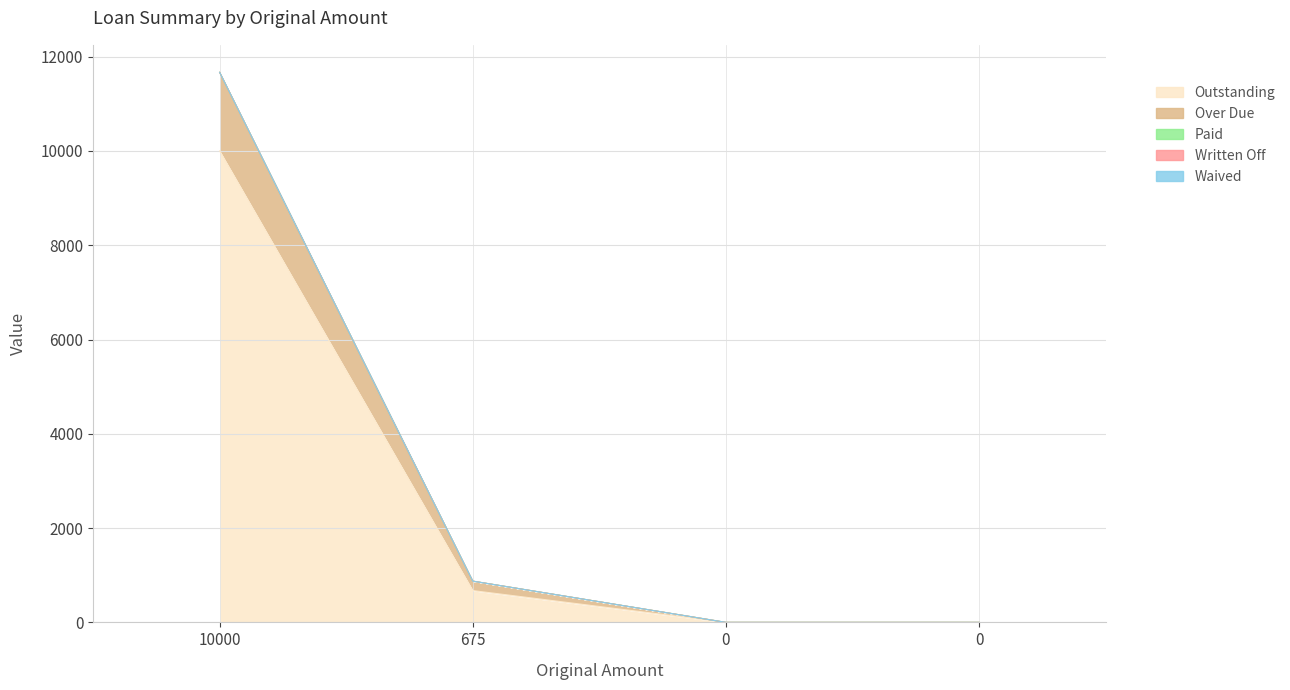

True or false: Outstanding has more than 1 points higher than both neighbors.

False